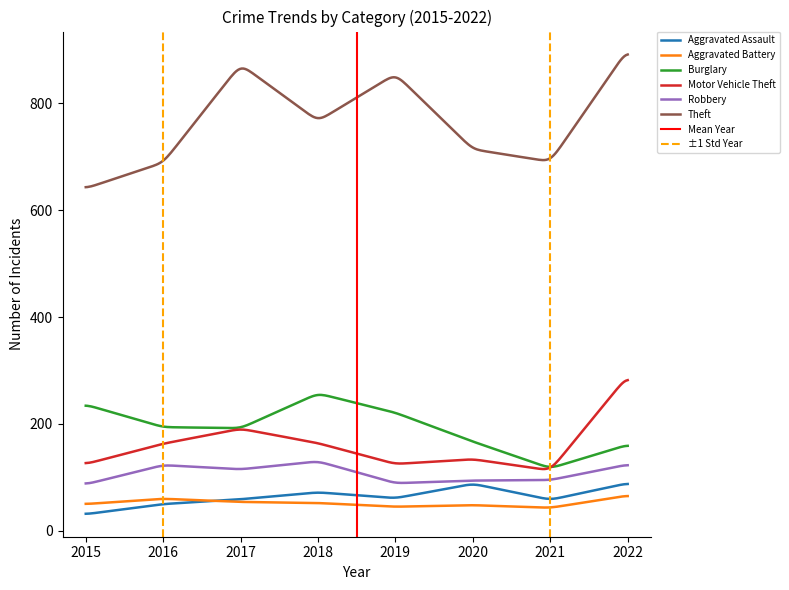

Between 2015 and 2019, which is larger?

2019